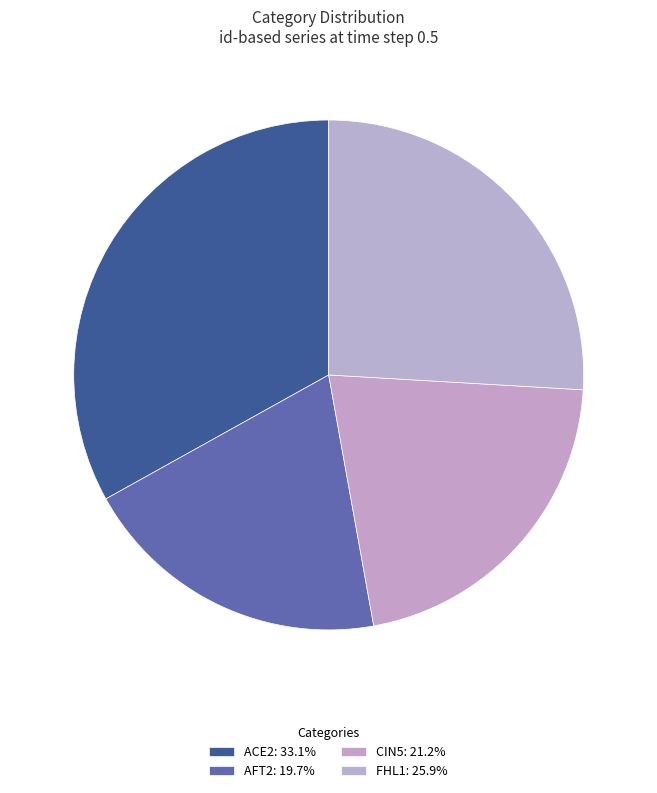

Rank the categories by value from highest to lowest.

ACE2, FHL1, CIN5, AFT2